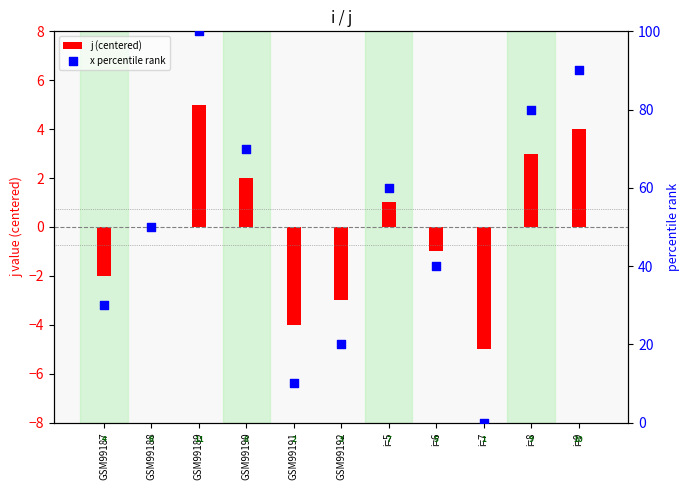

Which series has the largest Y range (max minus min)?

x percentile rank